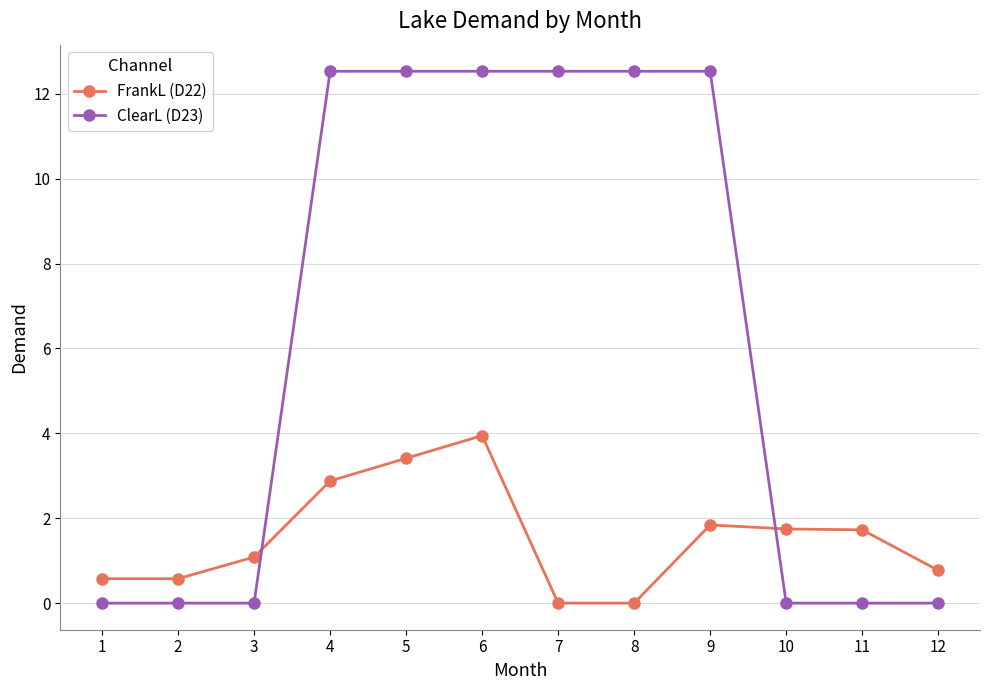

Between 1 and 3, which series saw the biggest shift?

FrankL (D22)